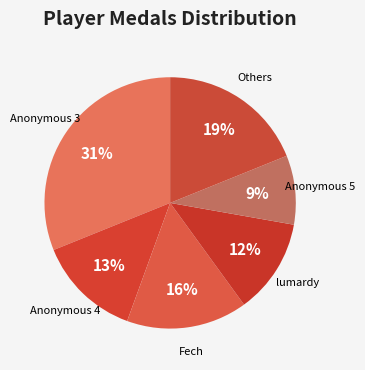

Count the number of slices in the pie.

6